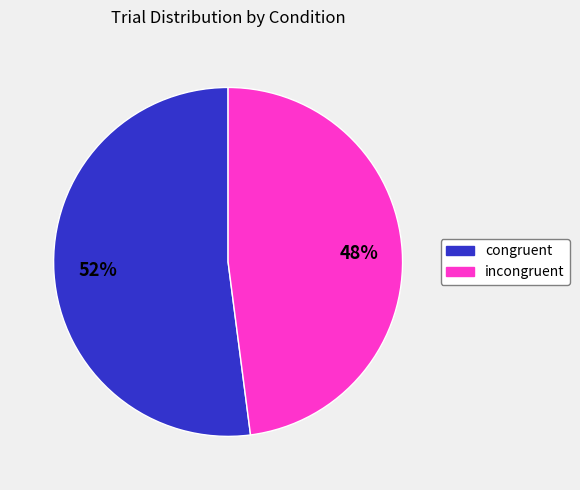

To the nearest percent, what percentage of the pie is congruent?

52%